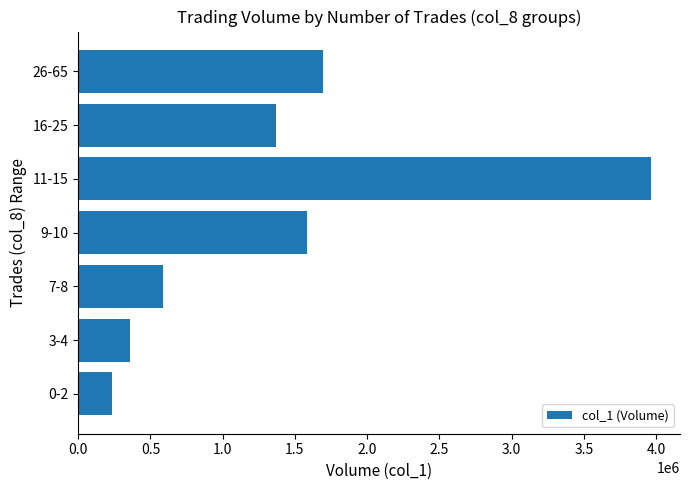

Rank the categories by value from lowest to highest.

0-2, 3-4, 7-8, 16-25, 9-10, 26-65, 11-15